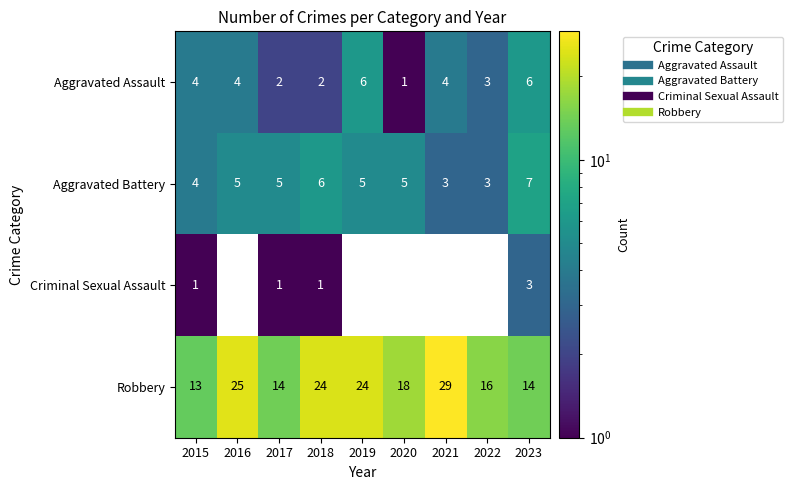

At which category does the chart reach its peak across all series?

2021